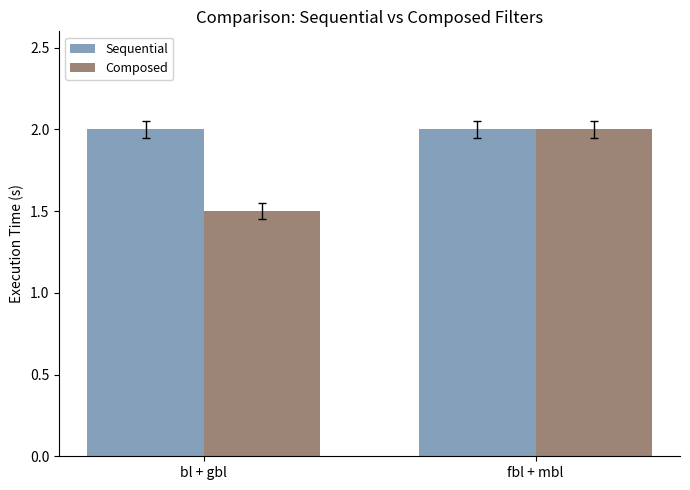

Reading left to right, list all the values displayed in this chart.

Sequential: 2.0	2.0
Composed: 1.5	2.0